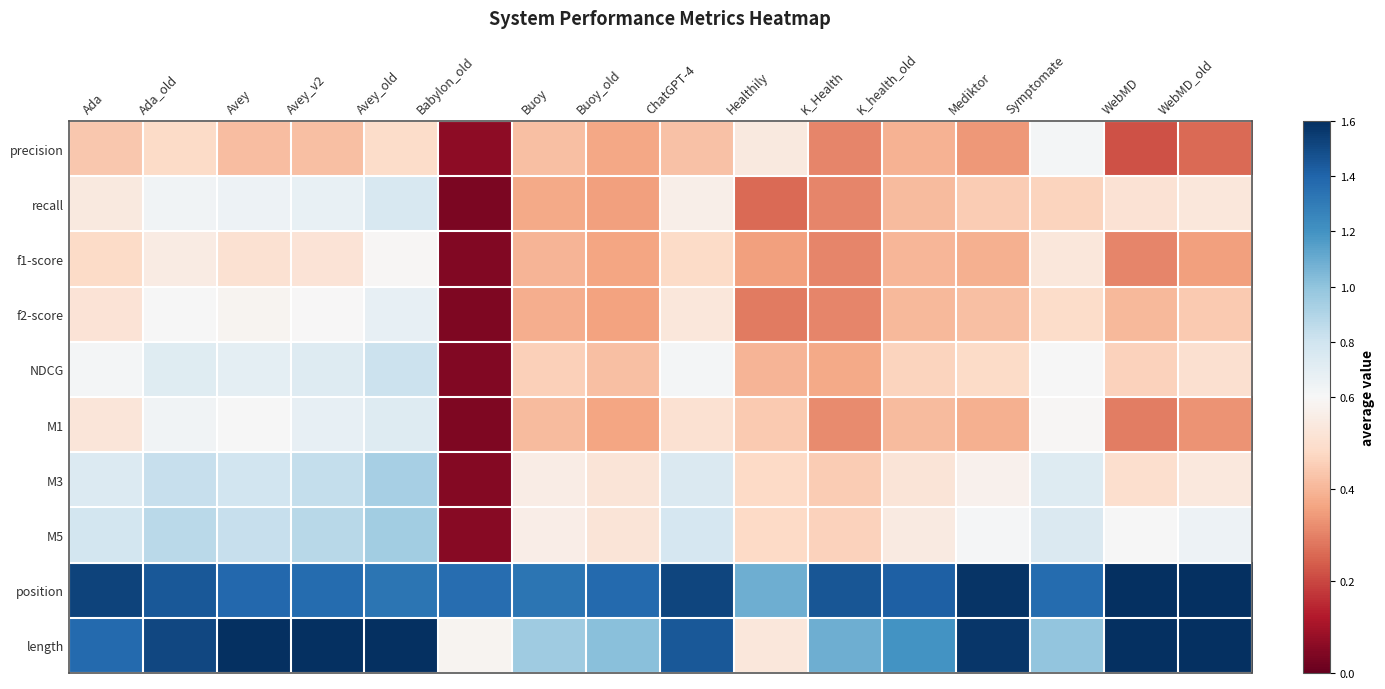

Which series has the widest spread of values?

length